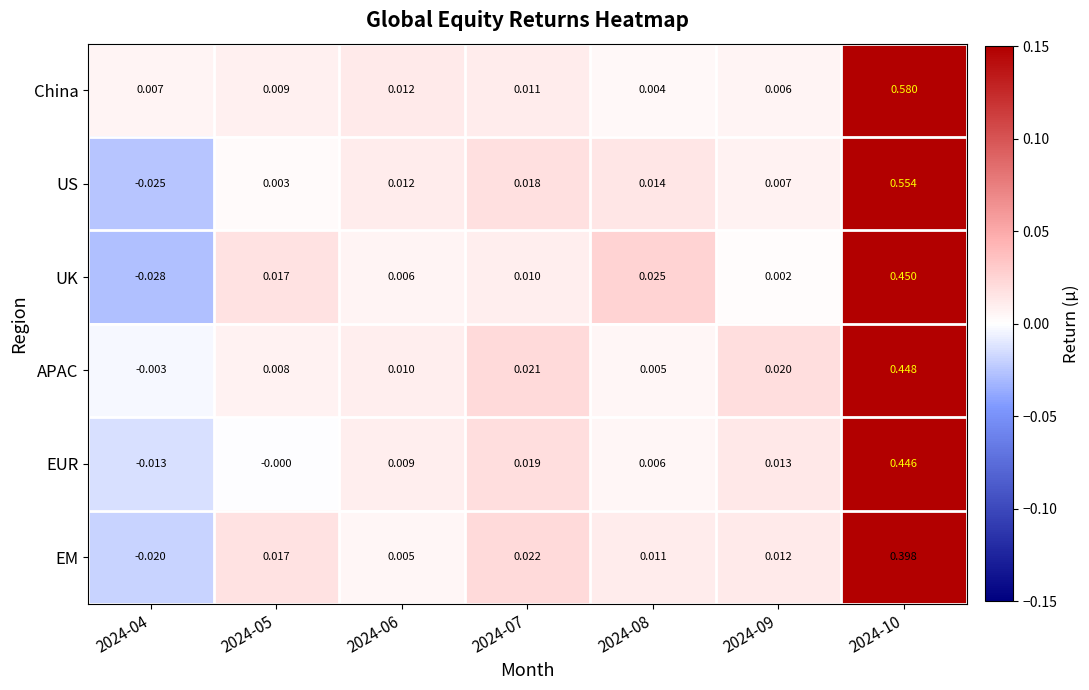

At 2024-08, list the series in order from largest to smallest.

UK, US, EM, EUR, APAC, China